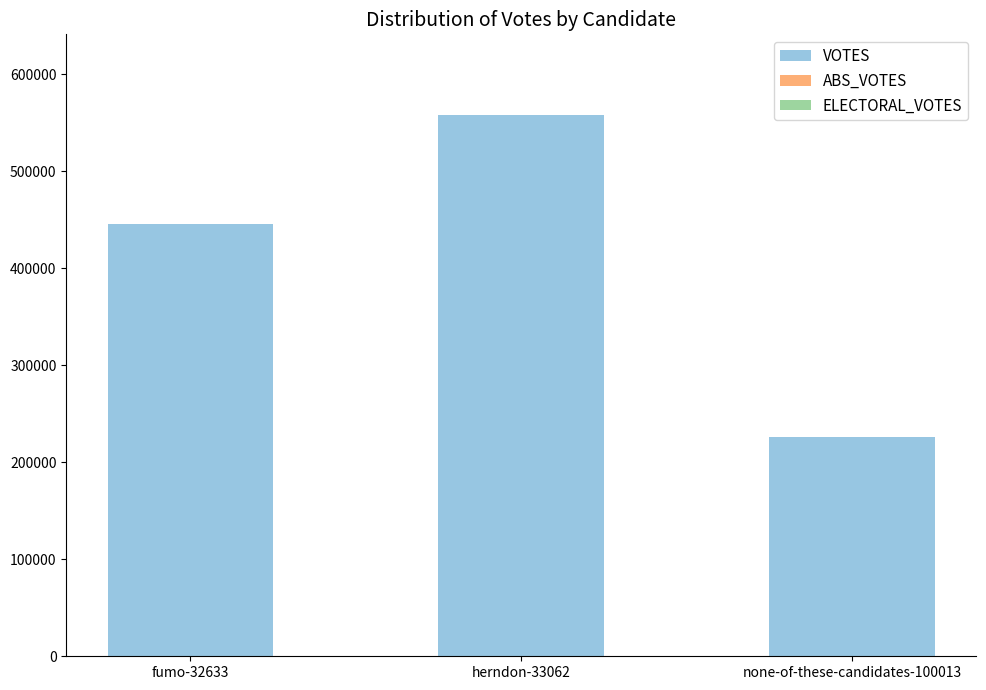

What is the greatest value displayed?

557584